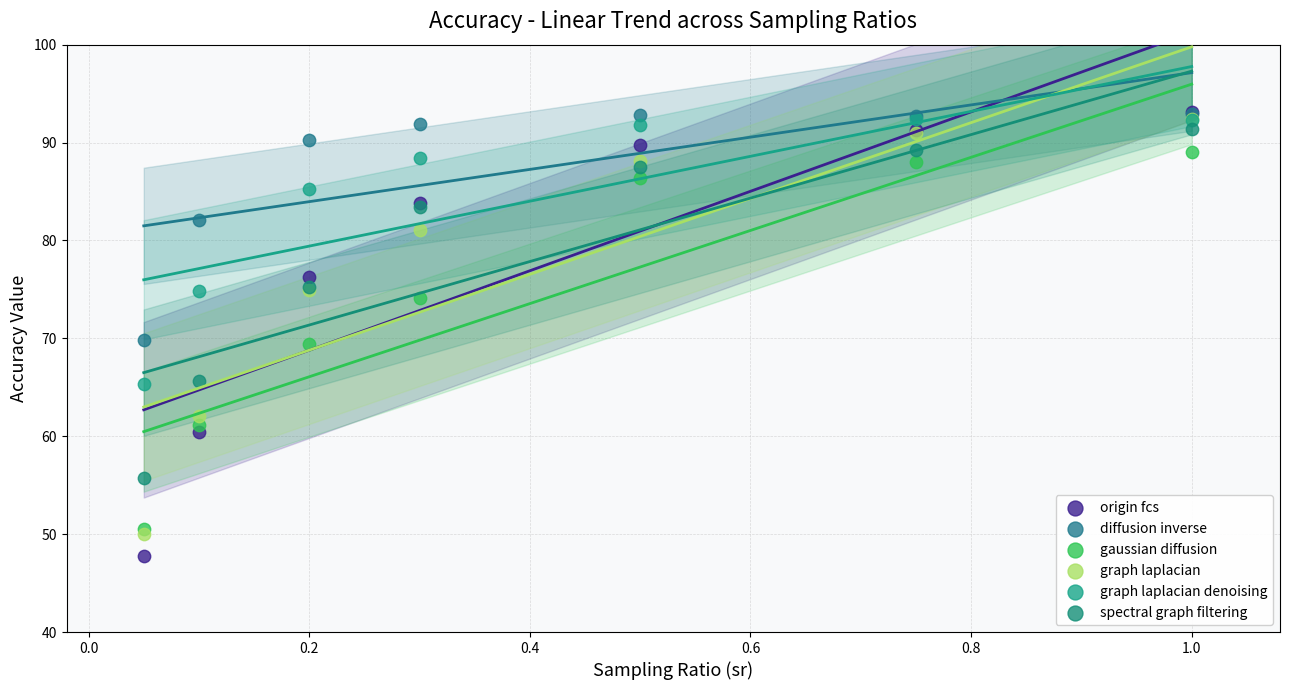

What are all the series names shown in the legend?

origin fcs, diffusion inverse, gaussian diffusion, graph laplacian, graph laplacian denoising, spectral graph filtering